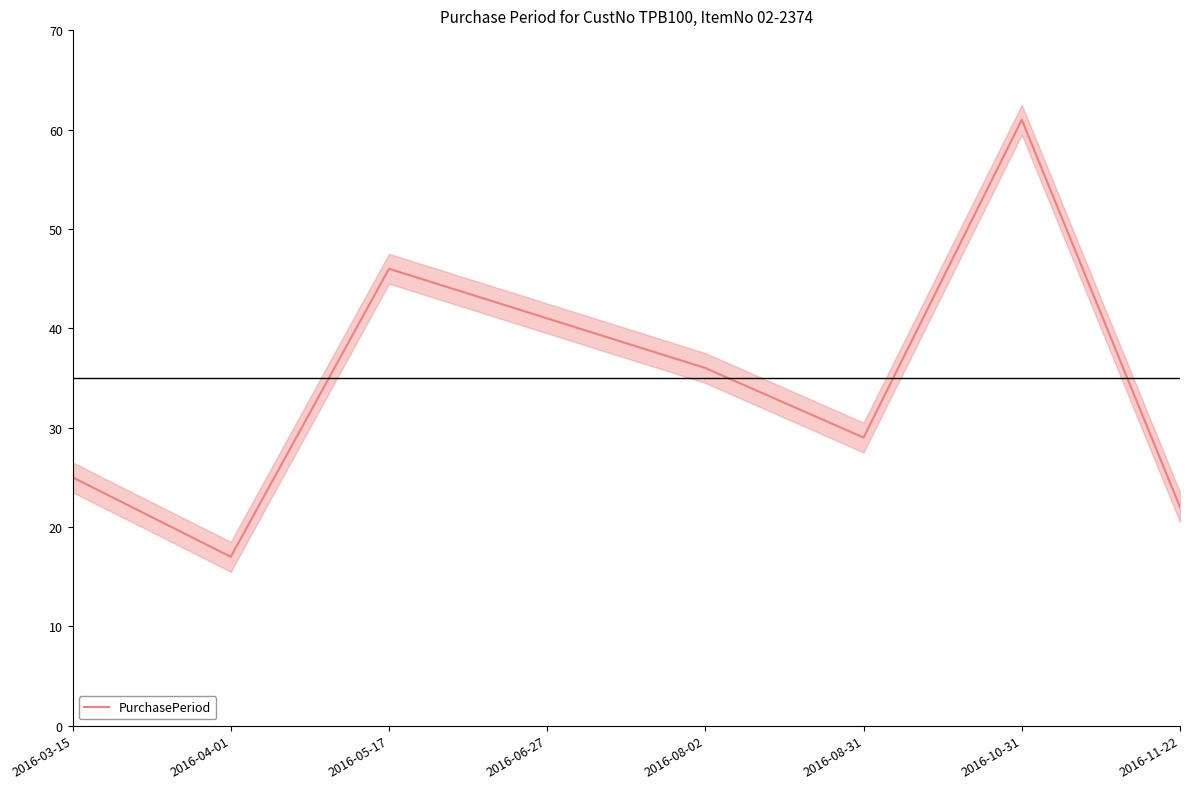

What is the value of the 4th point from the left?

41